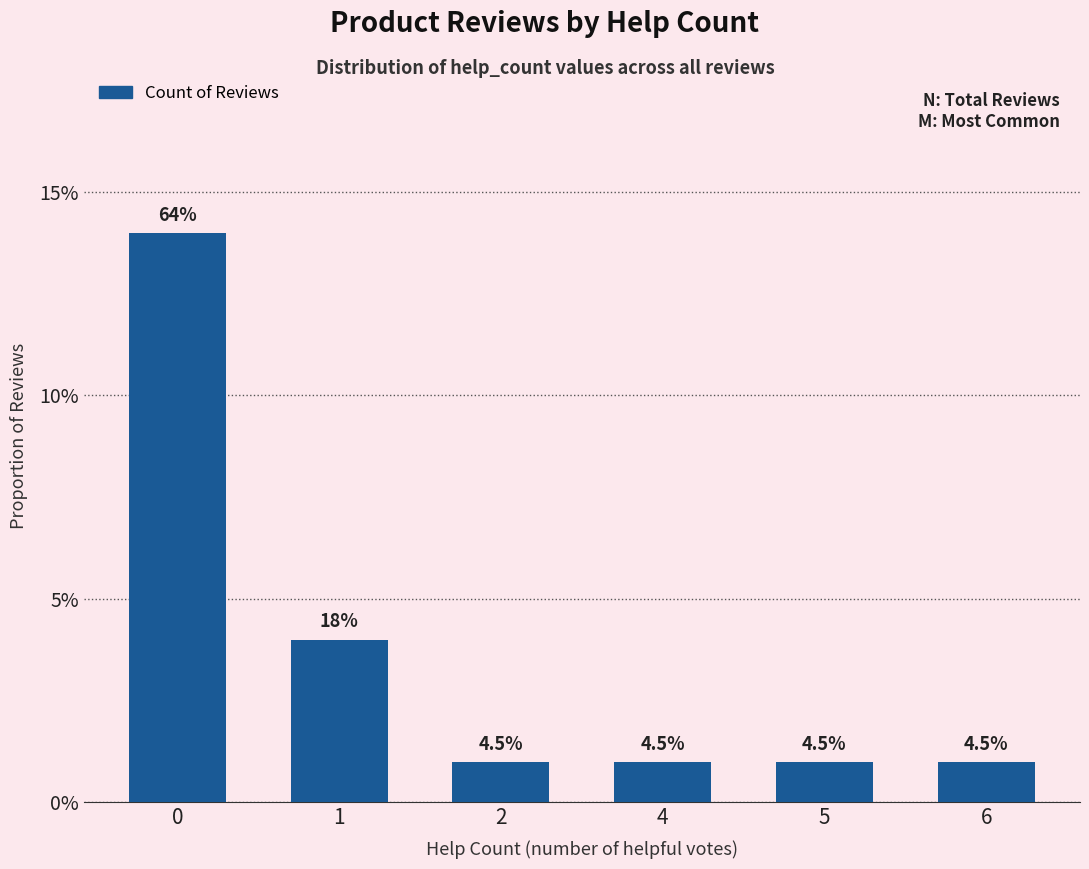

Does the chart contain any negative values?

No